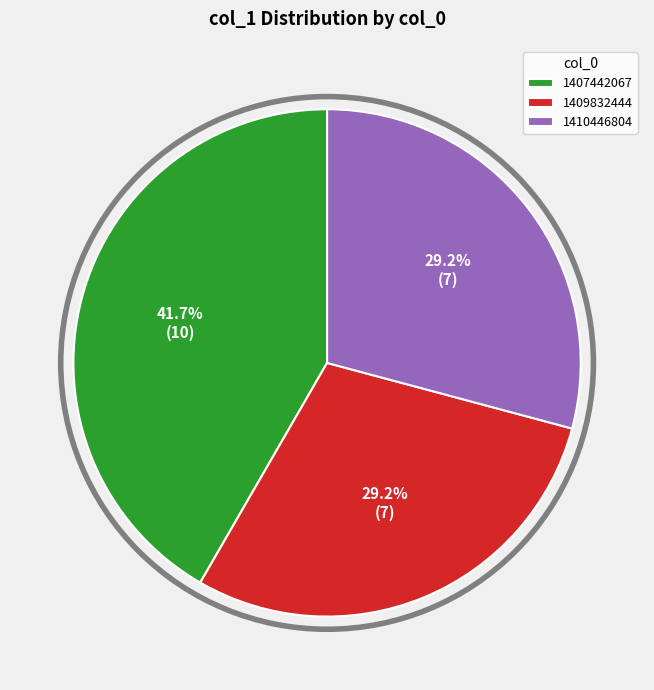

Is the sum of 1410446804 and 1409832444 greater than half?

Yes